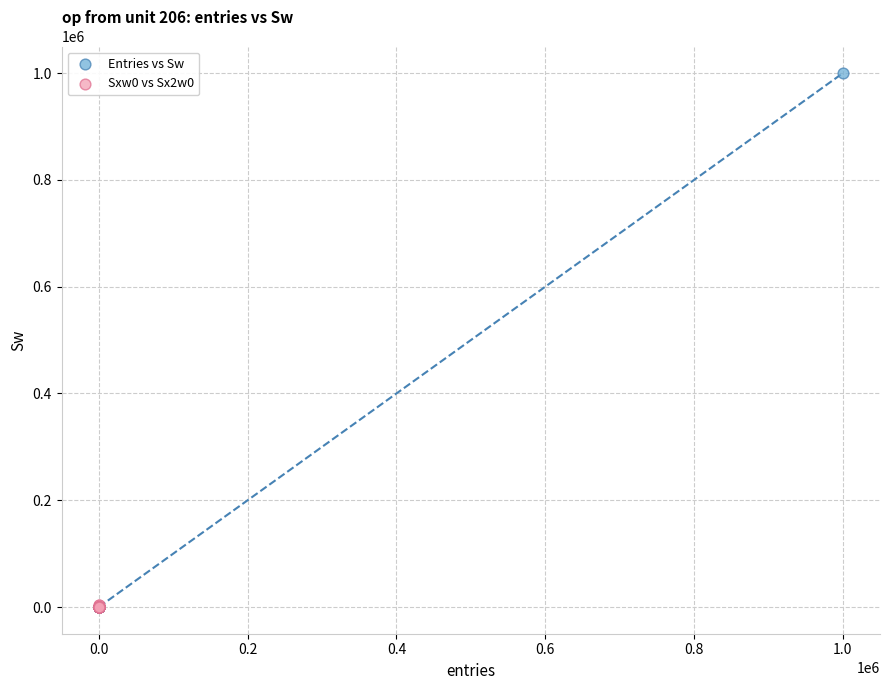

Which series has the widest spread of Y values?

Entries vs Sw